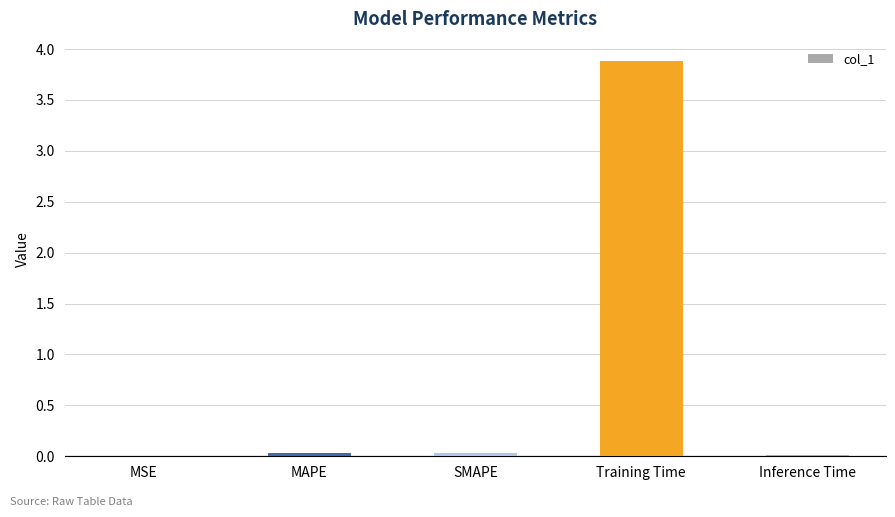

Between SMAPE and Training Time, which is larger?

Training Time